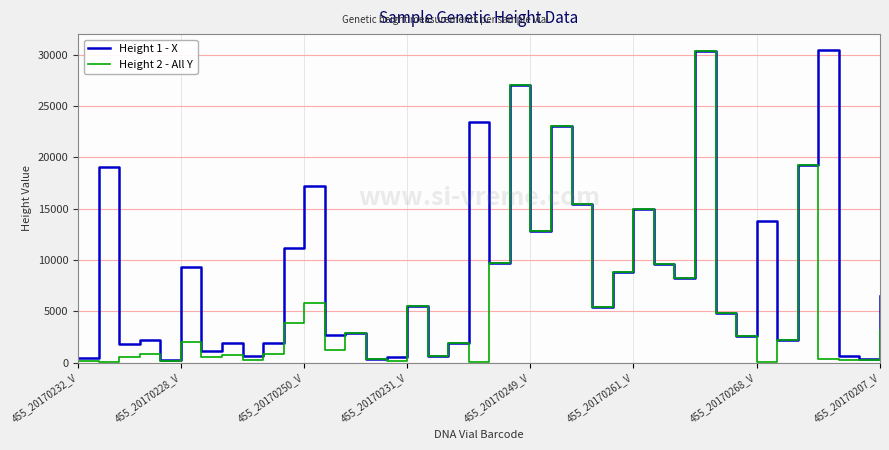

What is the highest value of the Height 1 - X series?

30433